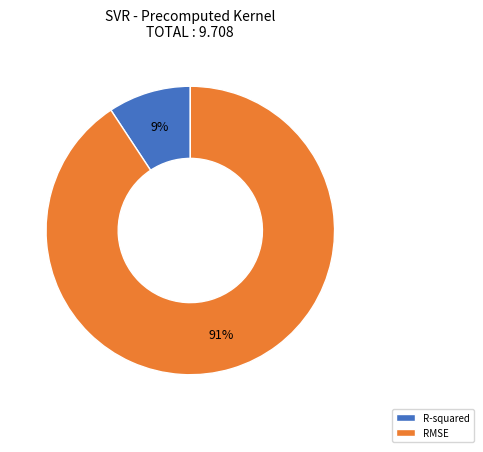

Which slice is the smallest?

R-squared